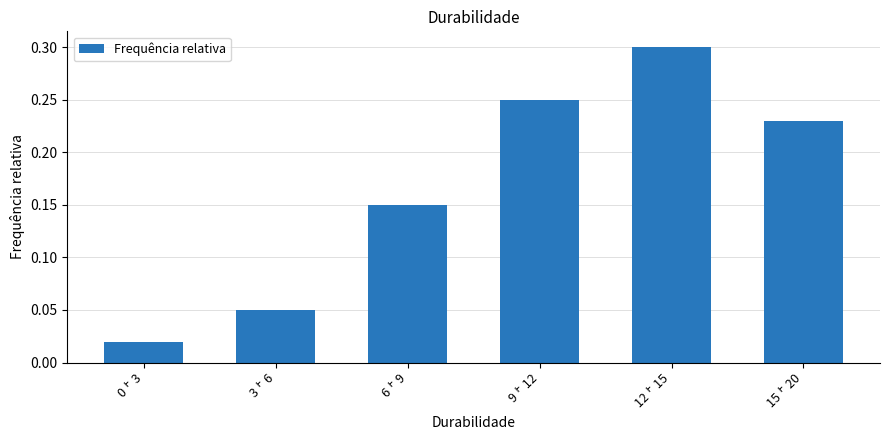

What is the sum of all values?

1.0